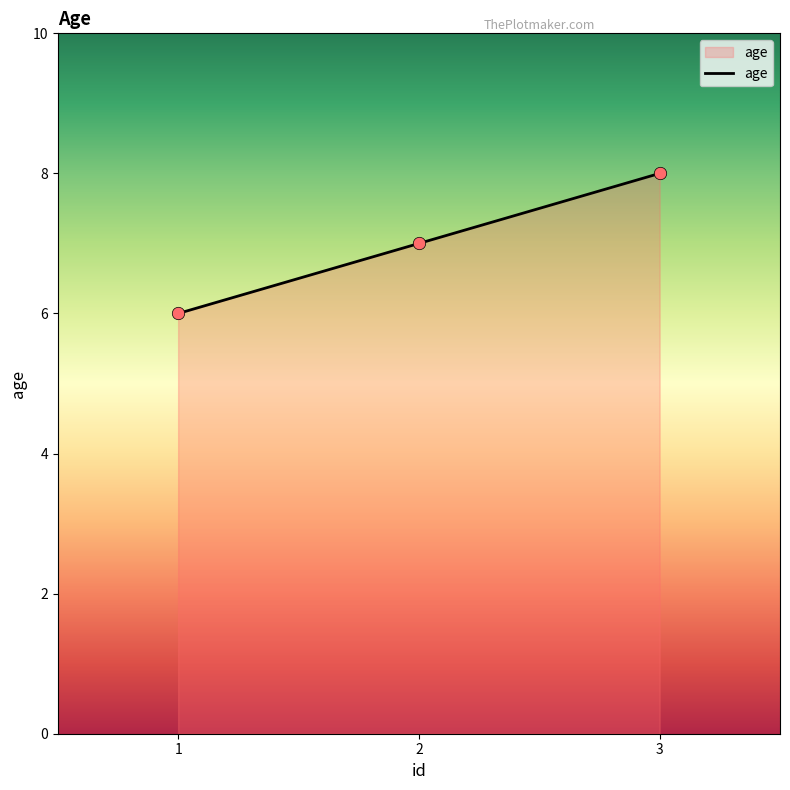

Approximately how many times larger is the value at 3 compared to 2?

1.1